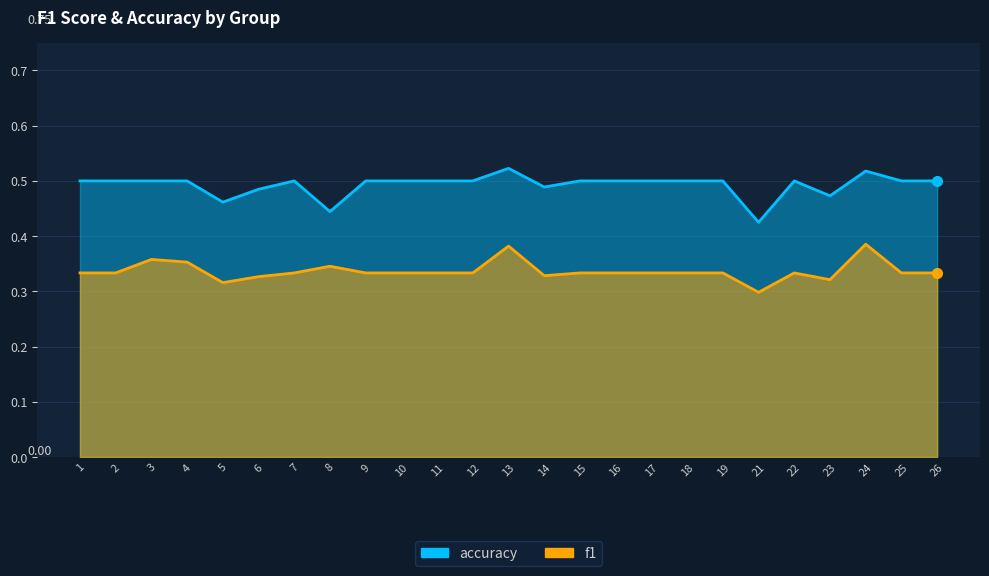

Is it true that f1 equals 0.3 at 21?

True